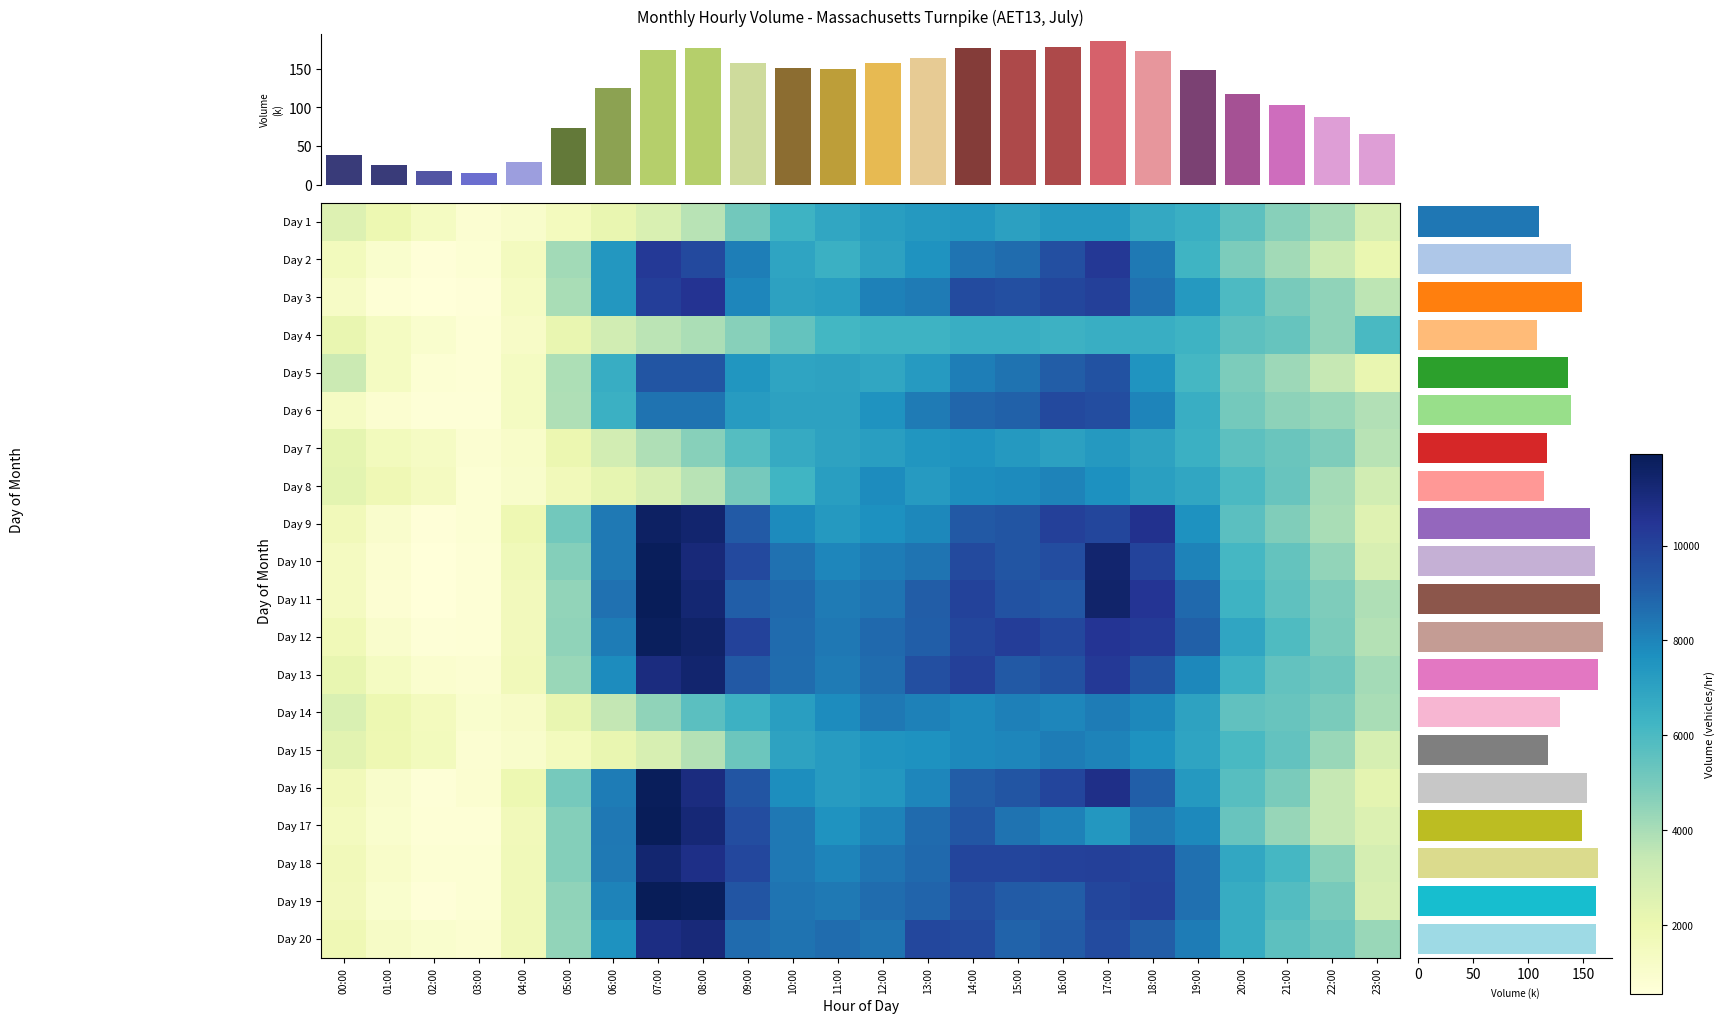

What is the minimum value shown in the chart?

548